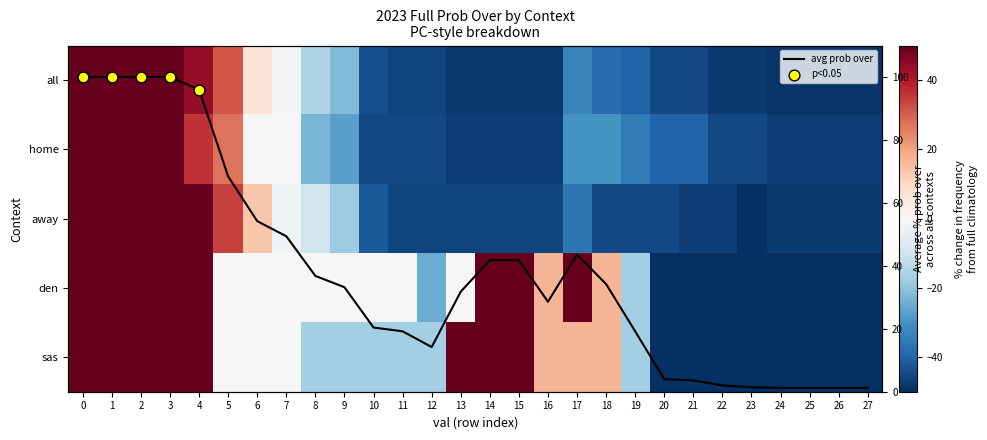

Reading left to right, extract all data points from this chart.

all: 50	50	50	50	44	31	7	-1	-16	-22	-44	-46	-46	-48	-48	-48	-48	-33	-38	-40	-45	-45	-48	-48	-49	-49	-49	-49
home: 50	50	50	50	36	27	0	0	-23	-27	-45	-45	-45	-47	-47	-47	-47	-30	-30	-35	-40	-40	-45	-45	-47	-47	-47	-47
away: 50	50	50	50	50	34	14	-2	-10	-18	-42	-46	-46	-46	-46	-46	-46	-36	-45	-45	-45	-47	-47	-50	-48	-48	-48	-48
den: 50	50	50	50	50	0	0	0	0	0	0	0	-25	0	50	50	17	50	17	-17	-50	-50	-50	-50	-50	-50	-50	-50
sas: 50	50	50	50	50	0	0	0	-17	-17	-17	-17	-17	50	50	50	17	17	17	-17	-50	-50	-50	-50	-50	-50	-50	-50